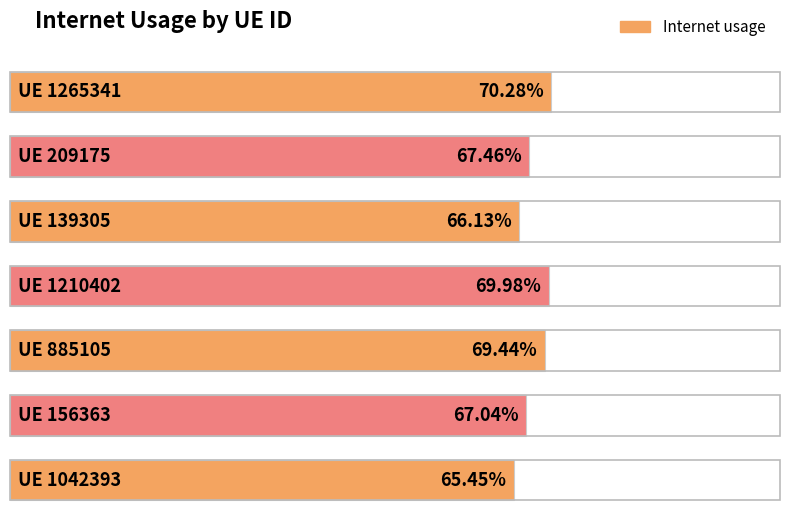

Reading left to right, list all the values displayed in this chart.

1265341=0.7	209175=0.7	139305=0.7	1210402=0.7	885105=0.7	156363=0.7	1042393=0.7